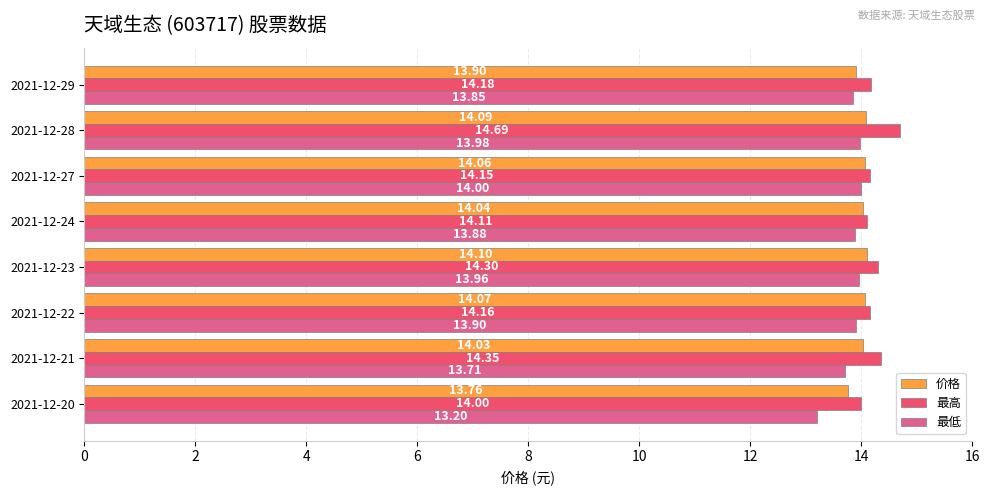

Which series has the largest range (max minus min)?

最低